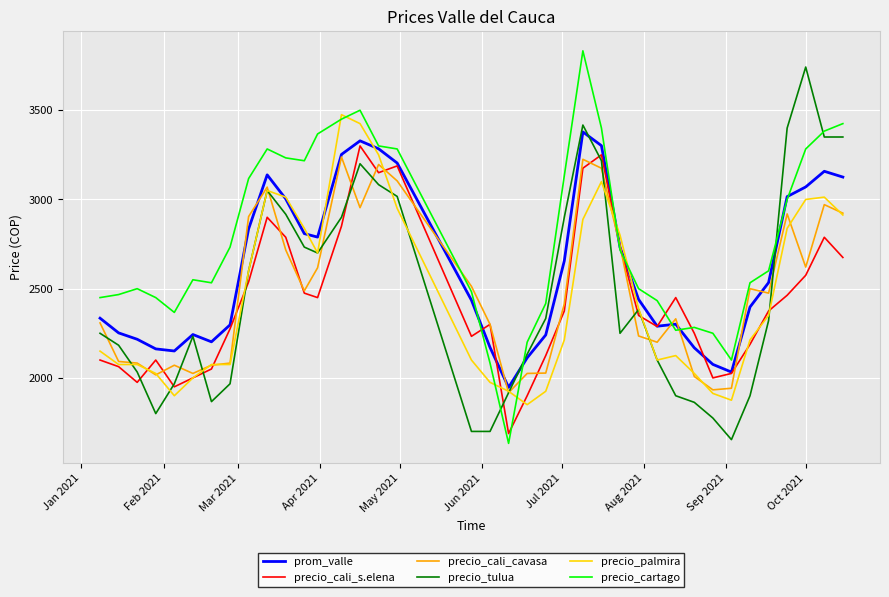

How many lines are shown in the chart?

6